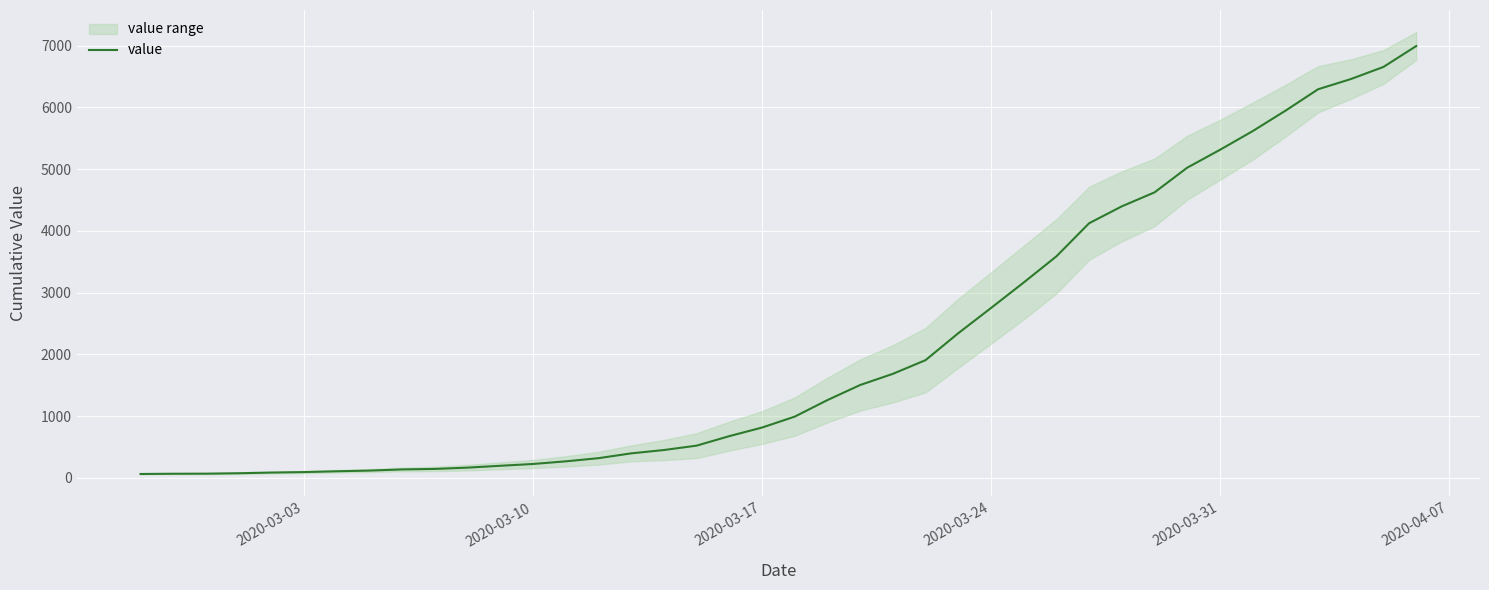

What is the average value?

2142